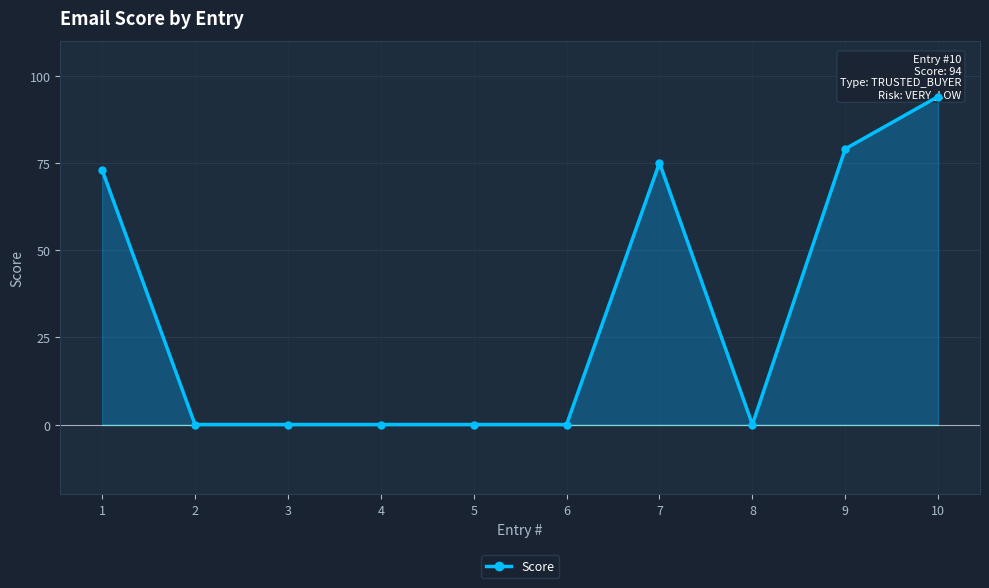

Rank the categories by value from lowest to highest.

2, 3, 4, 5, 6, 8, 1, 7, 9, 10